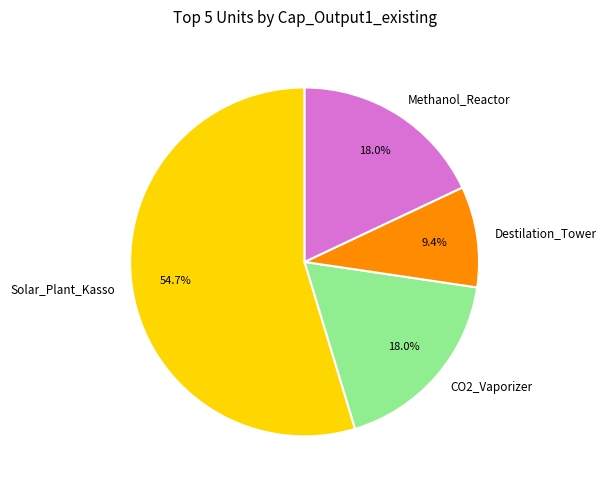

Approximately how many times larger is the value at Methanol_Reactor compared to Destilation_Tower?

1.9